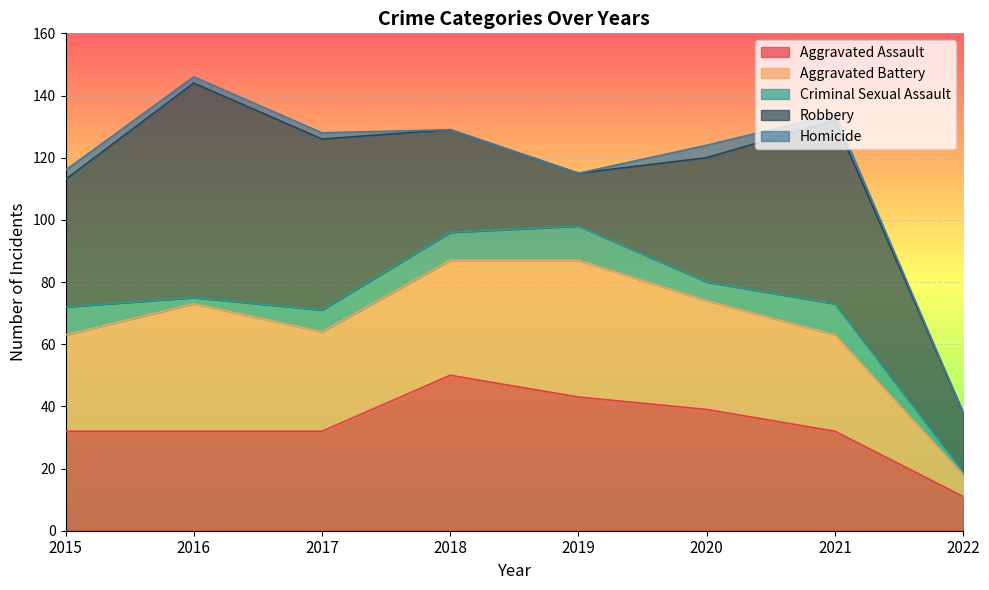

List the labels in order of Criminal Sexual Assault value, smallest first.

2022, 2016, 2020, 2017, 2015, 2018, 2021, 2019